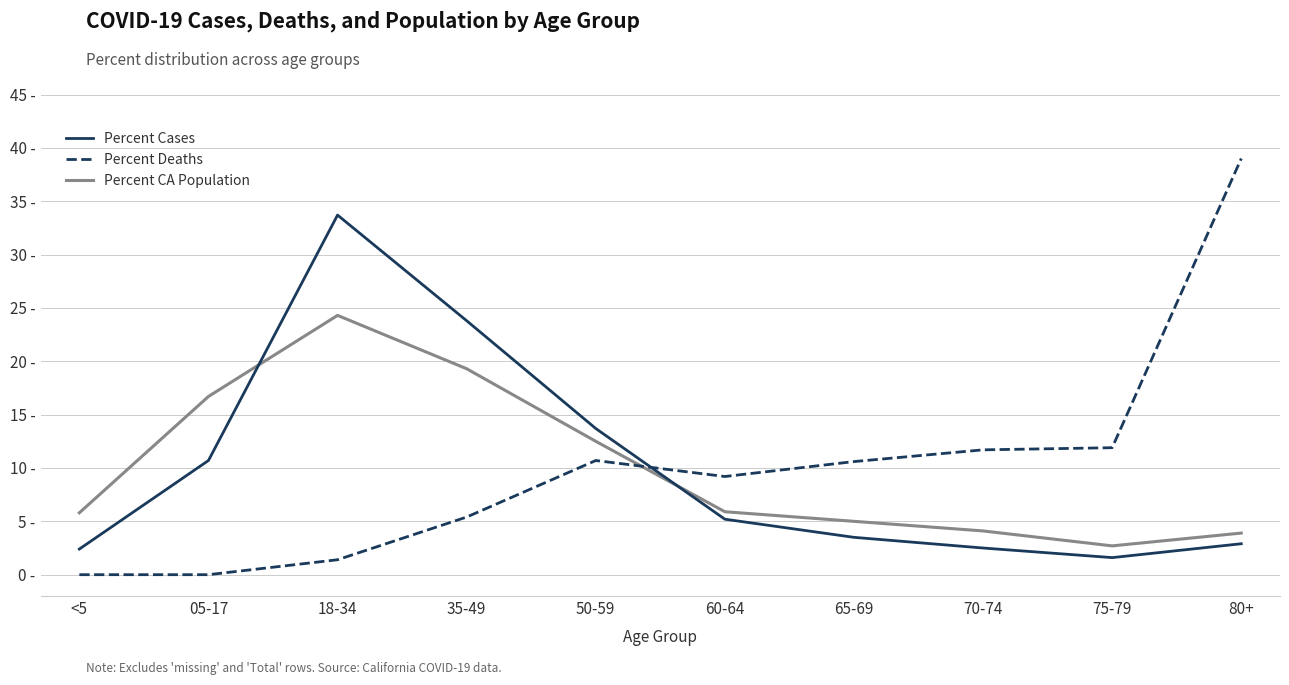

What is the sum of all Percent Deaths values?

99.9